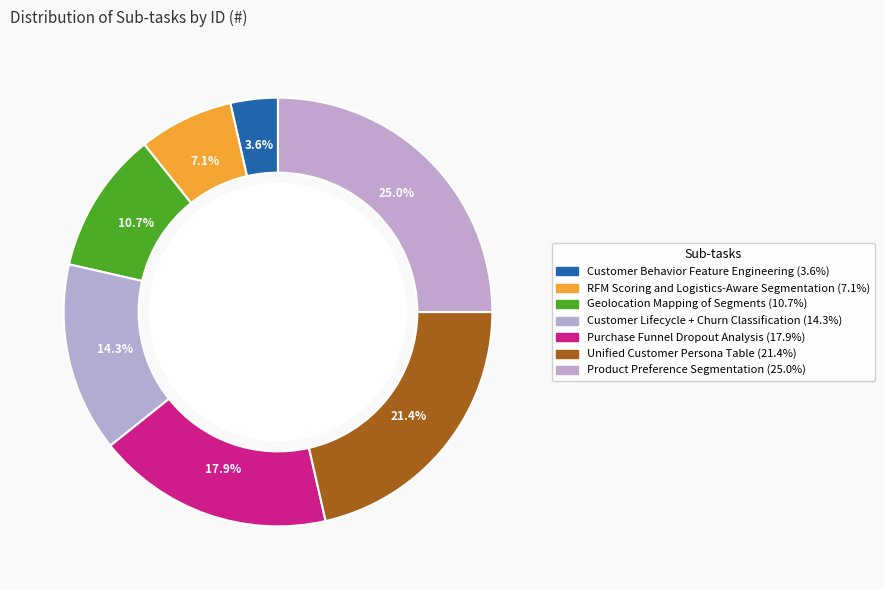

To the nearest percent, what is the average slice percentage?

14%